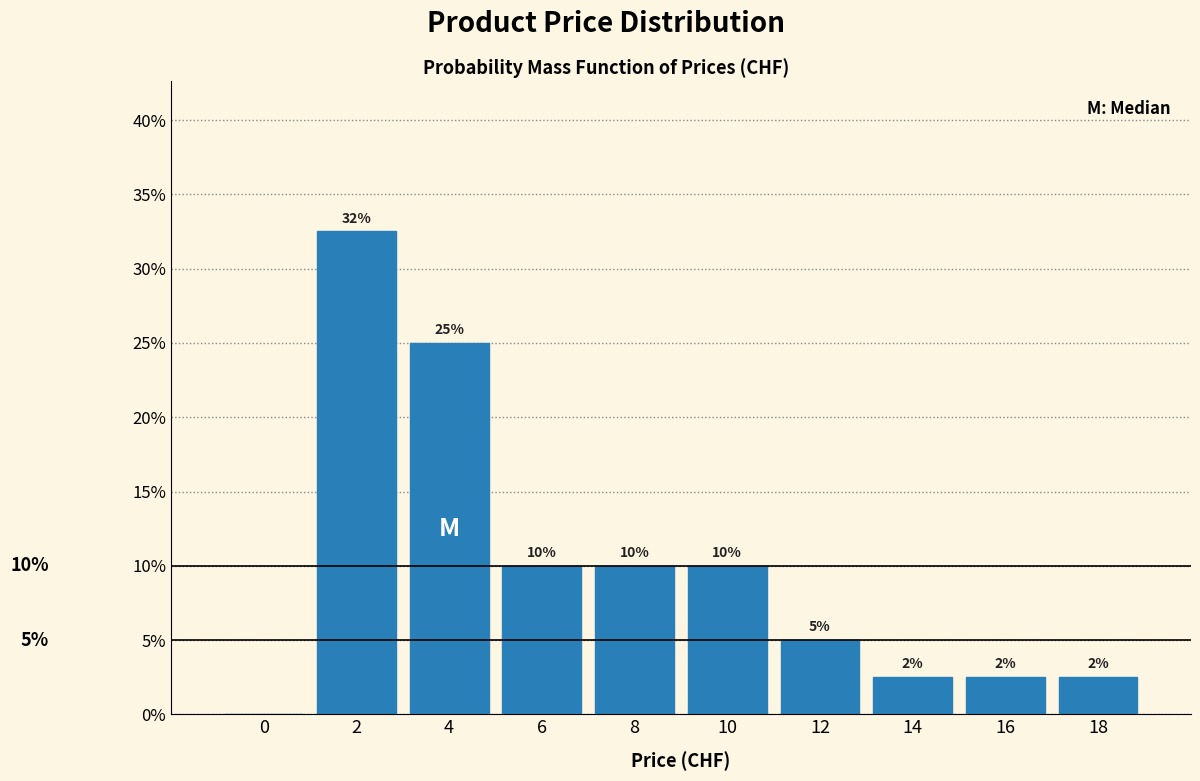

The value at 16 is 2.5. True or false?

True